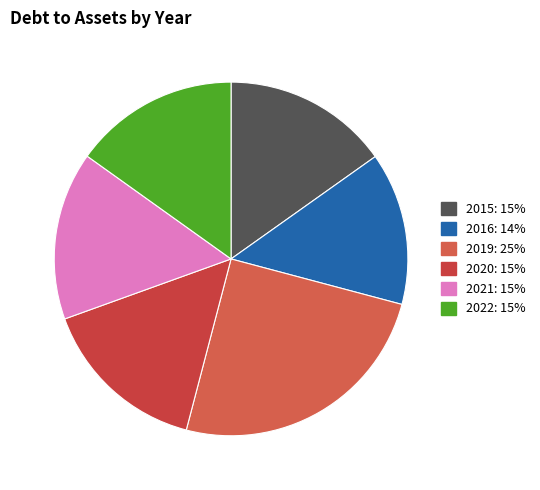

What is the smallest slice in the pie chart?

2016